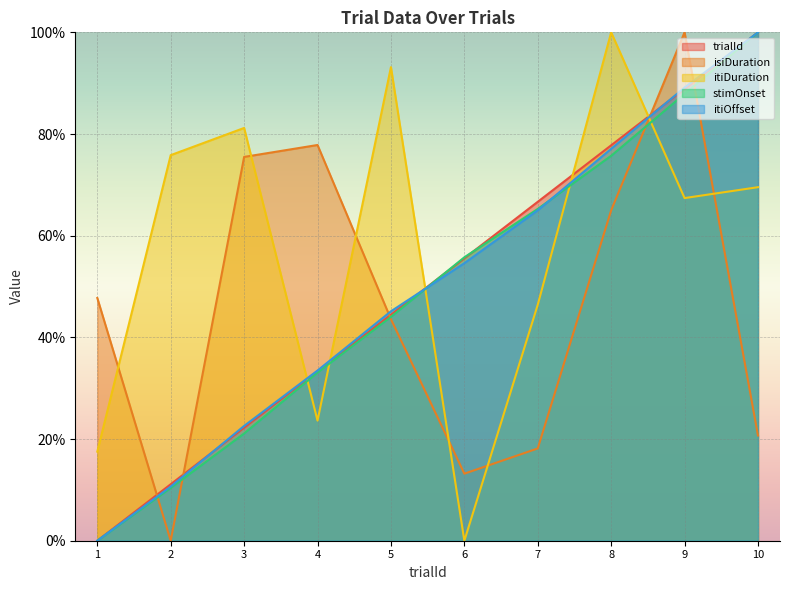

Is the value of trialId at 9 greater than the value of stimOnset at 8?

Yes